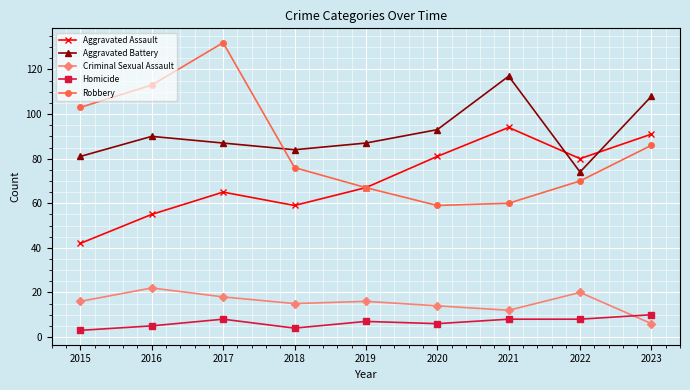

What is the value of the Robbery point at the 4th from the left?

76